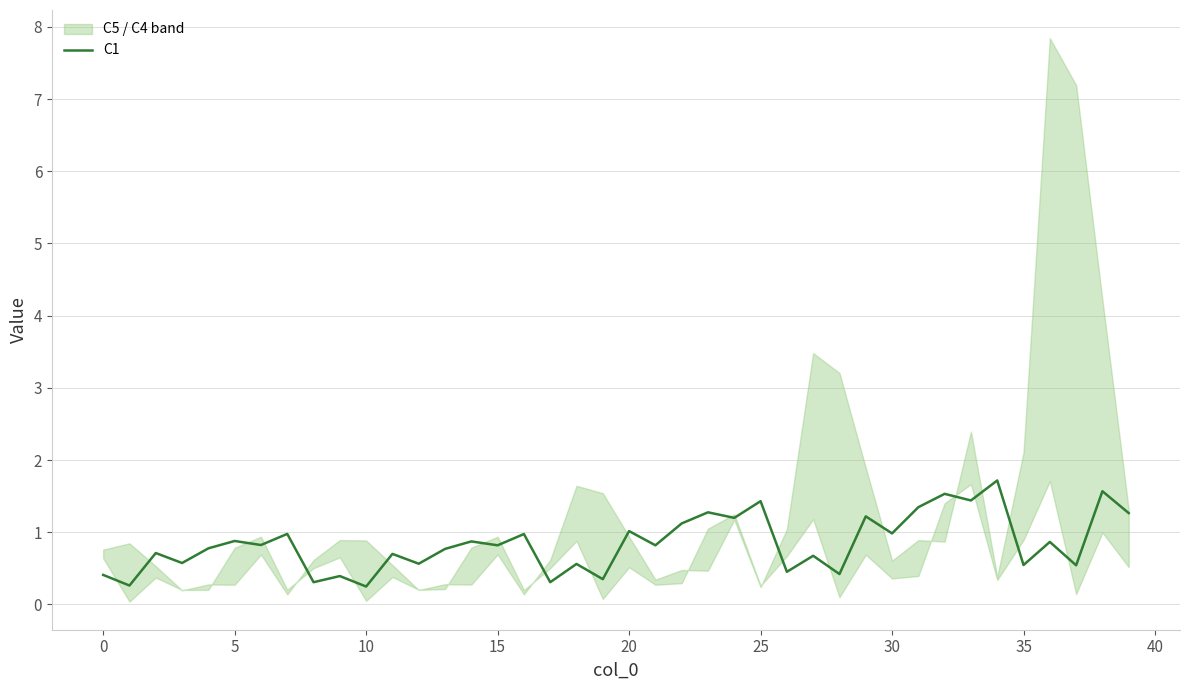

What is the difference between the maximum and minimum values?

1.5